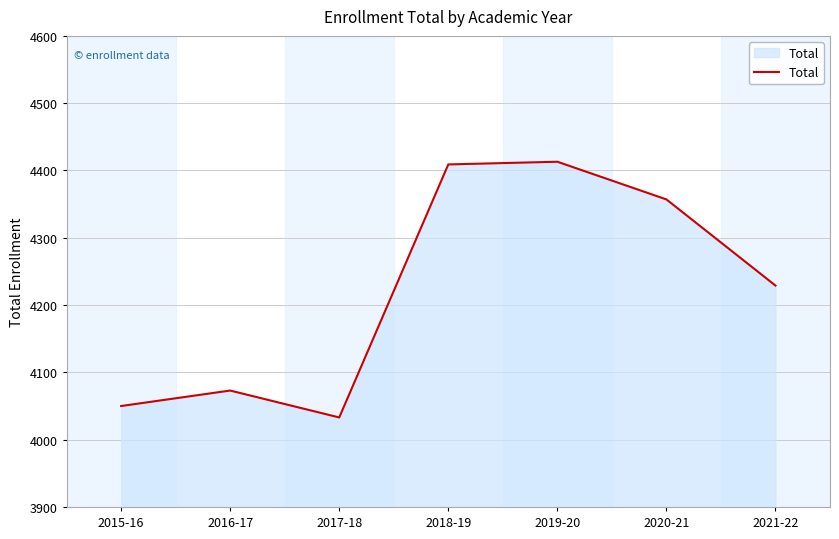

Reading left to right, transcribe all the data shown in this chart.

2015-16=4050	2016-17=4073	2017-18=4033	2018-19=4409	2019-20=4413	2020-21=4357	2021-22=4229